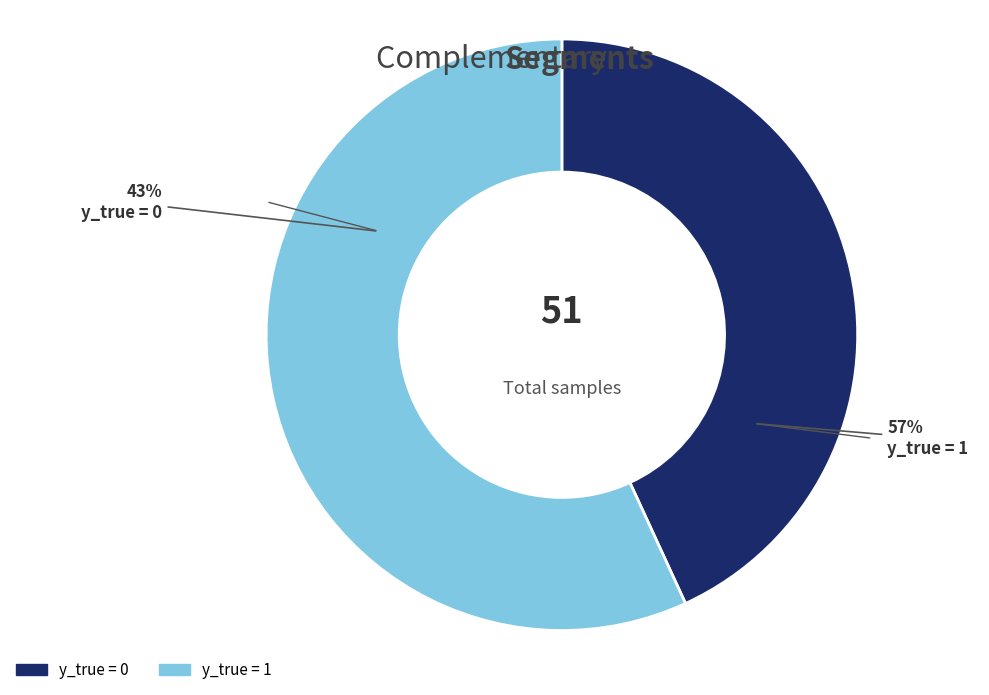

Count the number of slices in the pie.

2